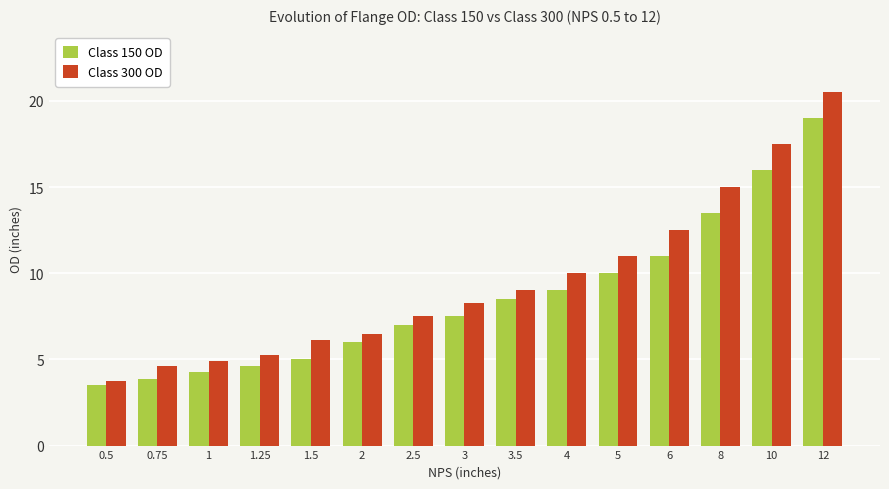

What is the average value of the Class 150 OD series?

8.6